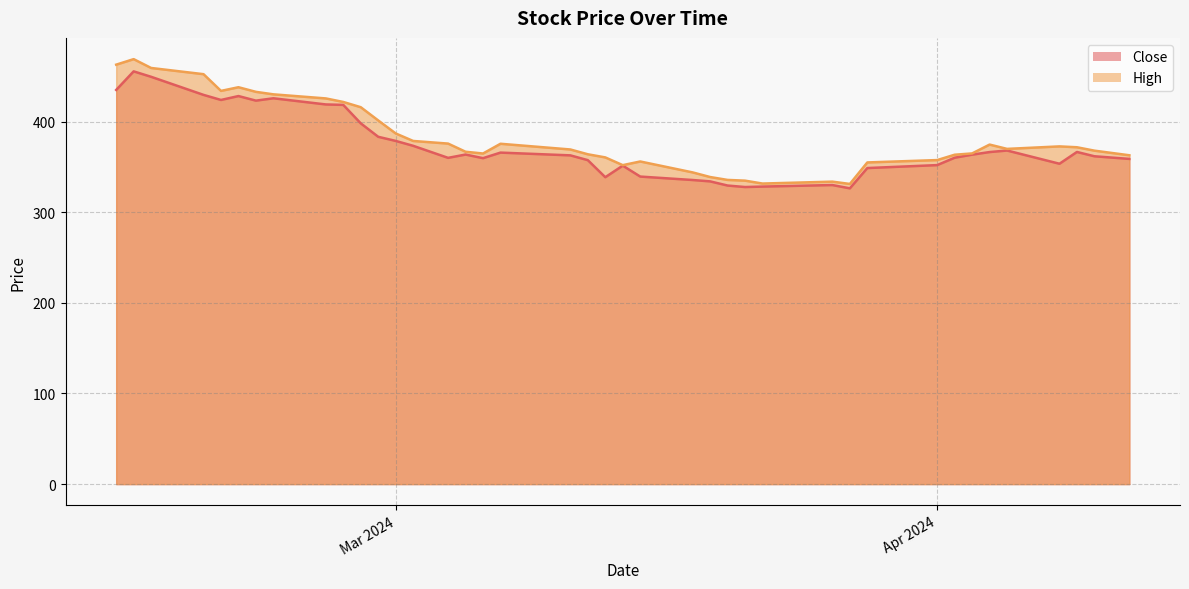

What is the smallest value displayed?

326.4